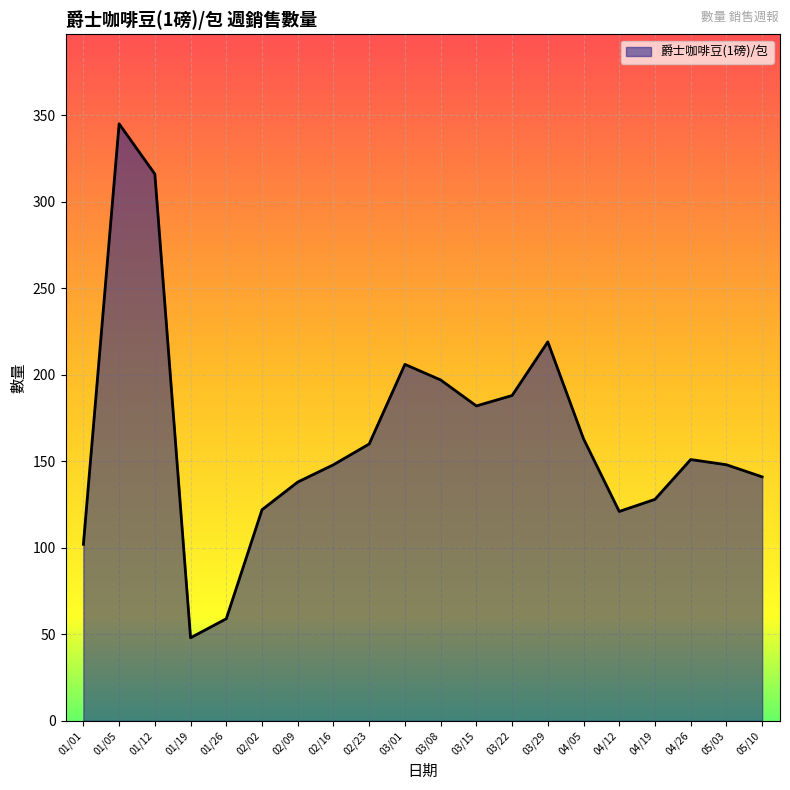

What is the smallest value displayed?

48